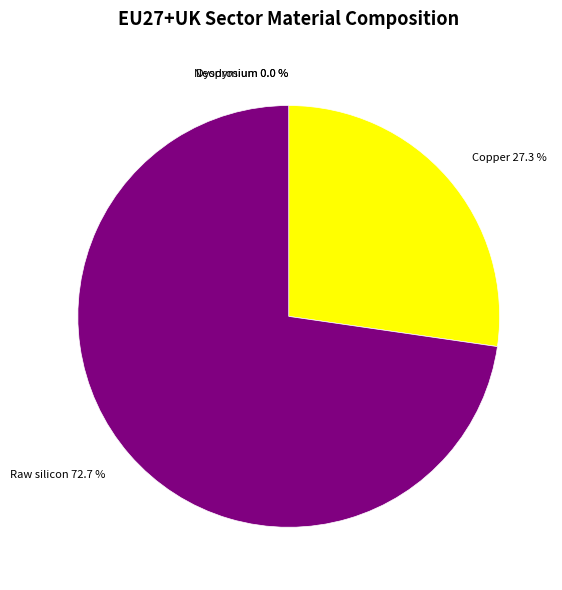

Approximately how many times larger is the value at Raw silicon compared to Copper?

2.7